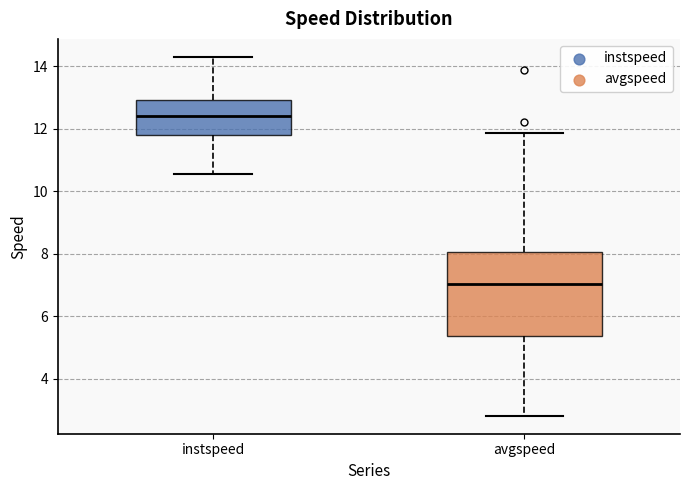

Reading left to right, transcribe this box plot: for each box, give where its median line is, the range the box spans, and where its two whiskers end, as read against the y-axis. The values are not printed on the chart, so give them approximately, as read against the axis.

instspeed: median 12.4, box 11.8 to 13.0, whiskers 10.6 to 14.4
avgspeed: median 7.0, box 5.4 to 8.0, whiskers 2.8 to 11.8